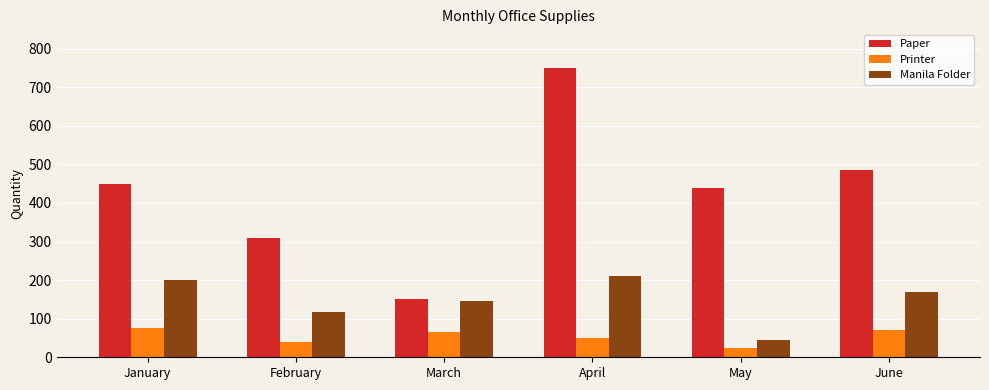

How many bars are there in each group?

3